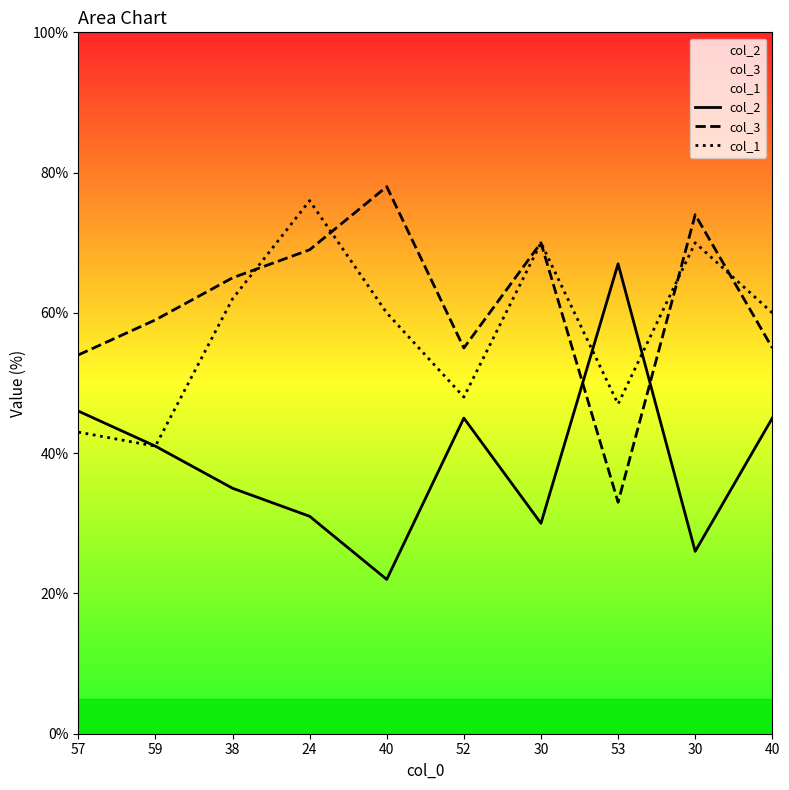

Reading left to right, list all the values displayed in this chart.

col_2: 57=46	59=41	38=35	24=31	40=22	52=45	30=30	53=67	30=26	40=45
col_3: 57=54	59=59	38=65	24=69	40=78	52=55	30=70	53=33	30=74	40=55
col_1: 57=43	59=41	38=62	24=76	40=60	52=48	30=70	53=47	30=70	40=60